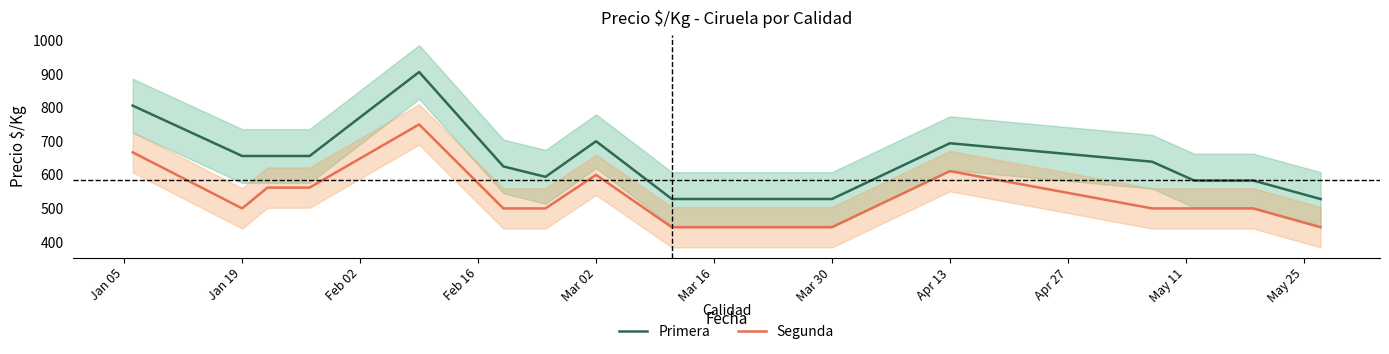

True or false: Segunda and Primera intersect in this chart.

False